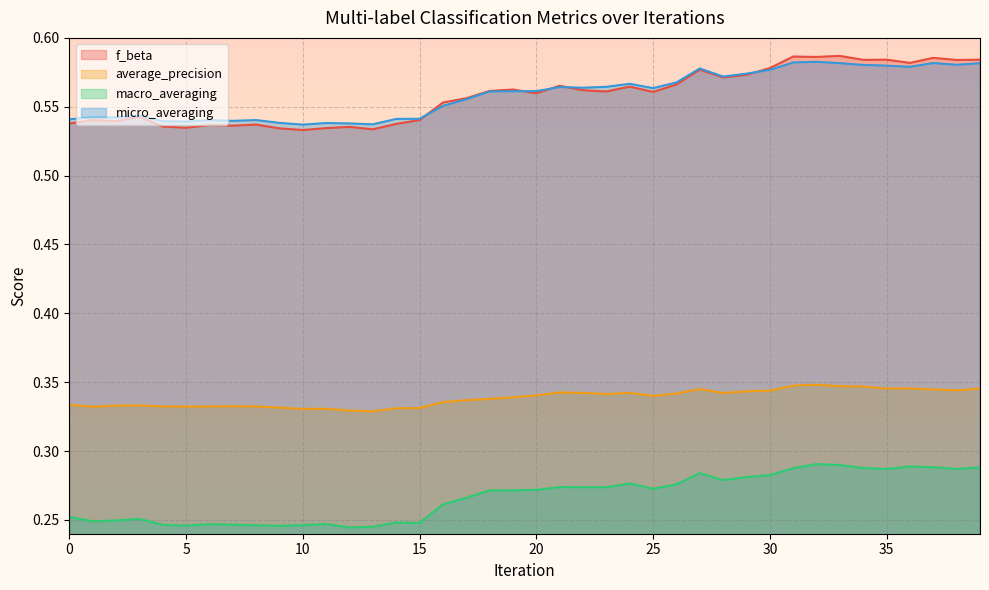

Which label corresponds to the largest value in the chart?

33